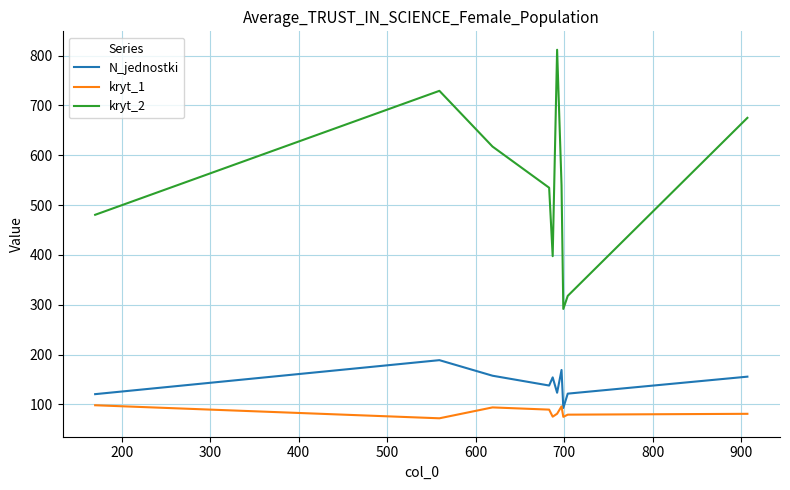

True or false: kryt_1 and N_jednostki intersect in this chart.

False